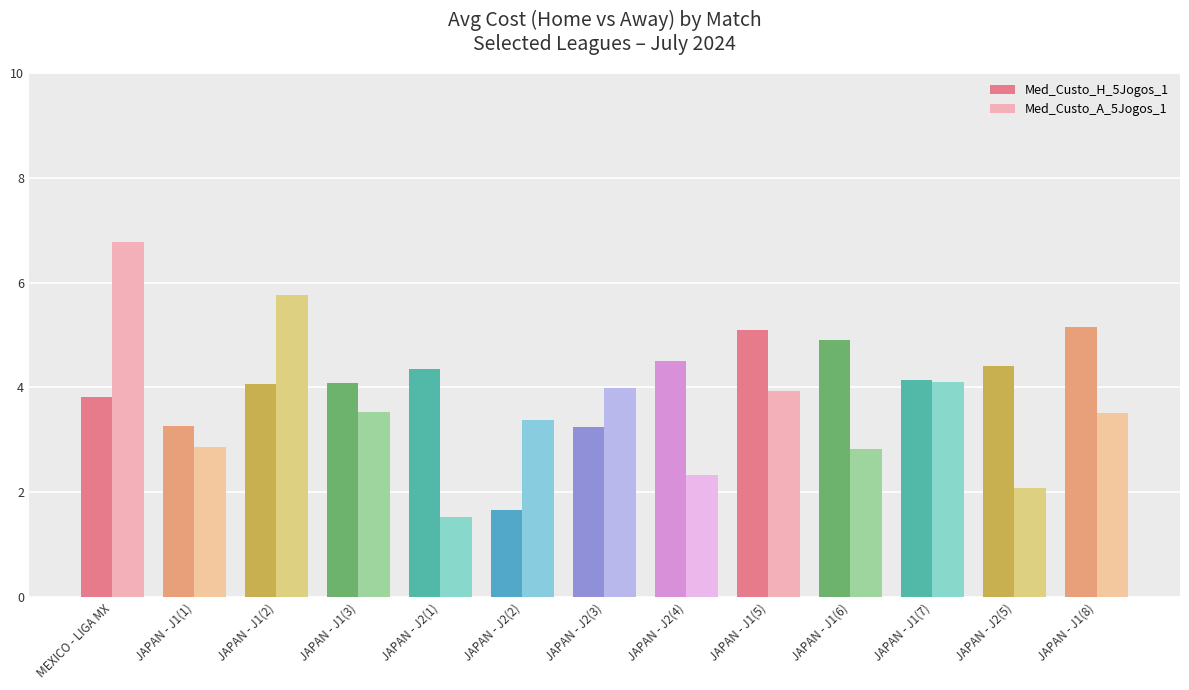

How many values in the Med_Custo_H_5Jogos_1 series are below 4?

4